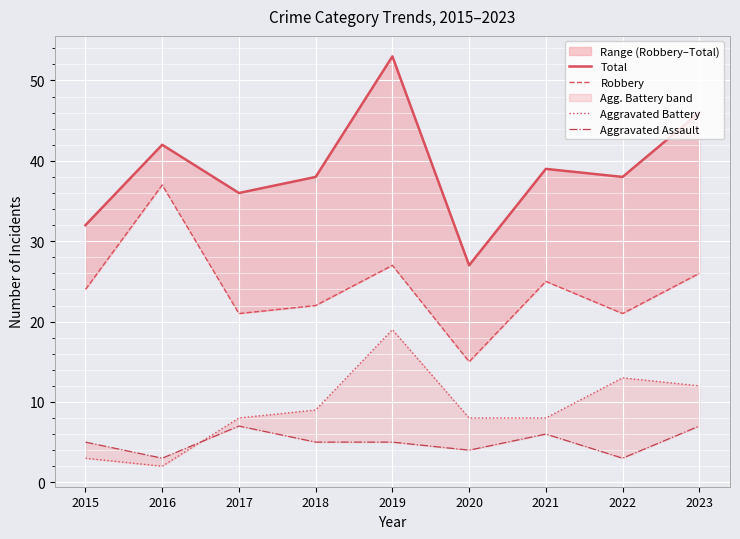

How many values in the Aggravated Assault series exceed 5?

3